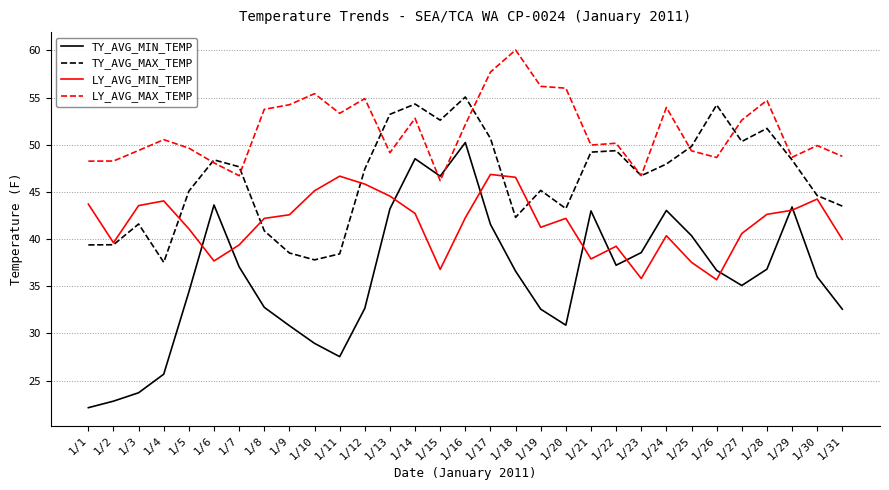

What is the difference between the LY_AVG_MAX_TEMP values at 1/15 and 1/2?

2.1